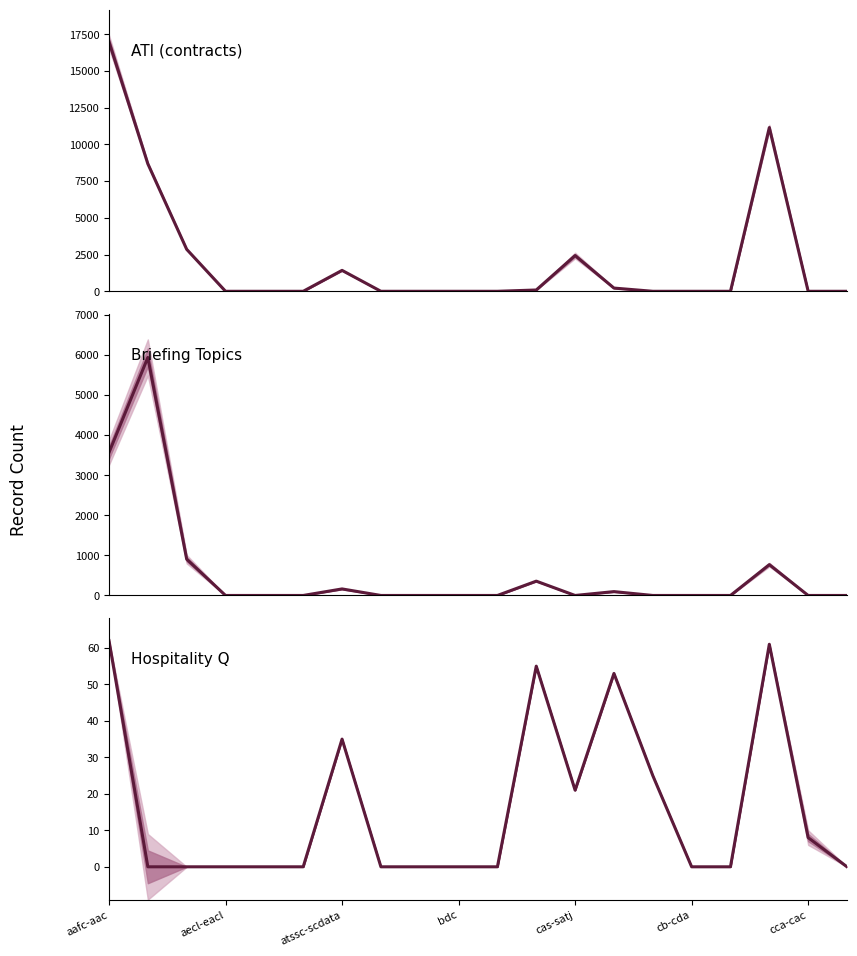

The briefingt series shows -3238 at 10. True or false?

False